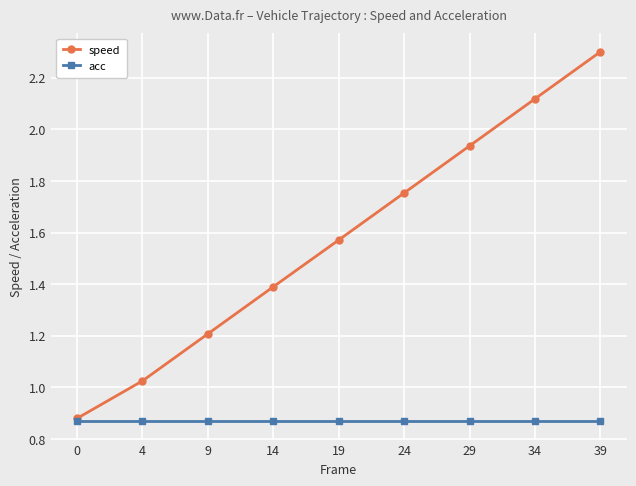

Which series has the widest spread of values?

speed